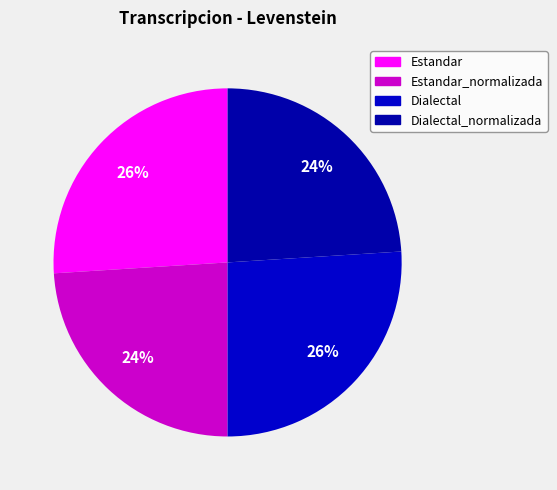

Is there any slice that represents more than half of the pie?

No